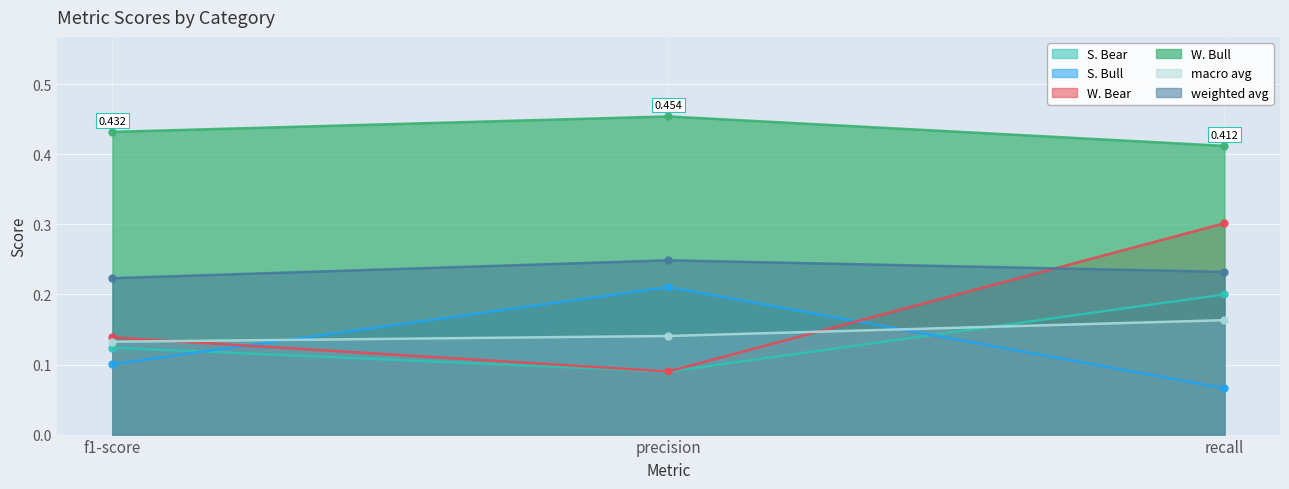

Between recall and f1-score, which is larger?

recall